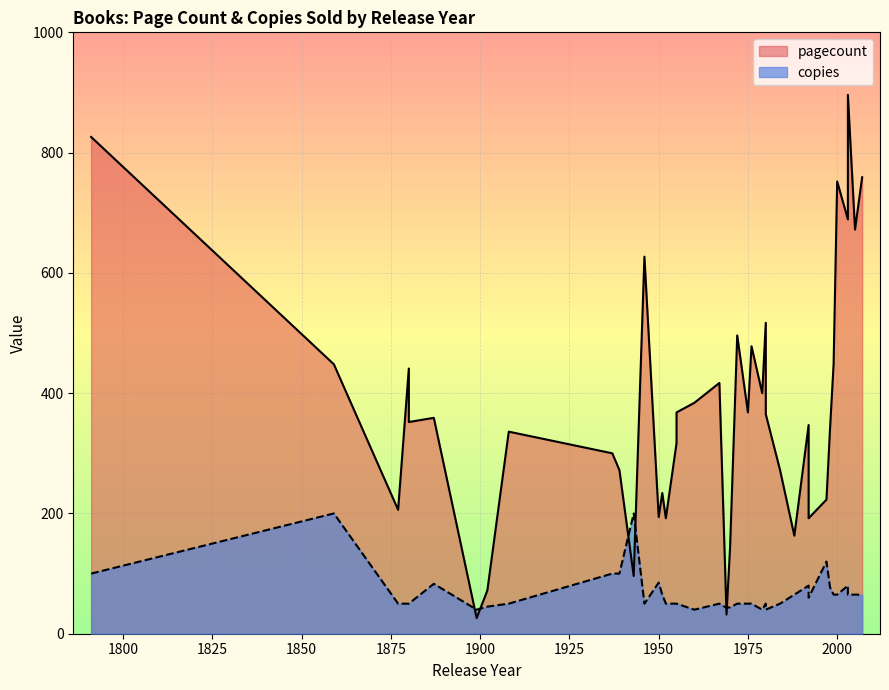

At which label does pagecount reach its minimum?

1899